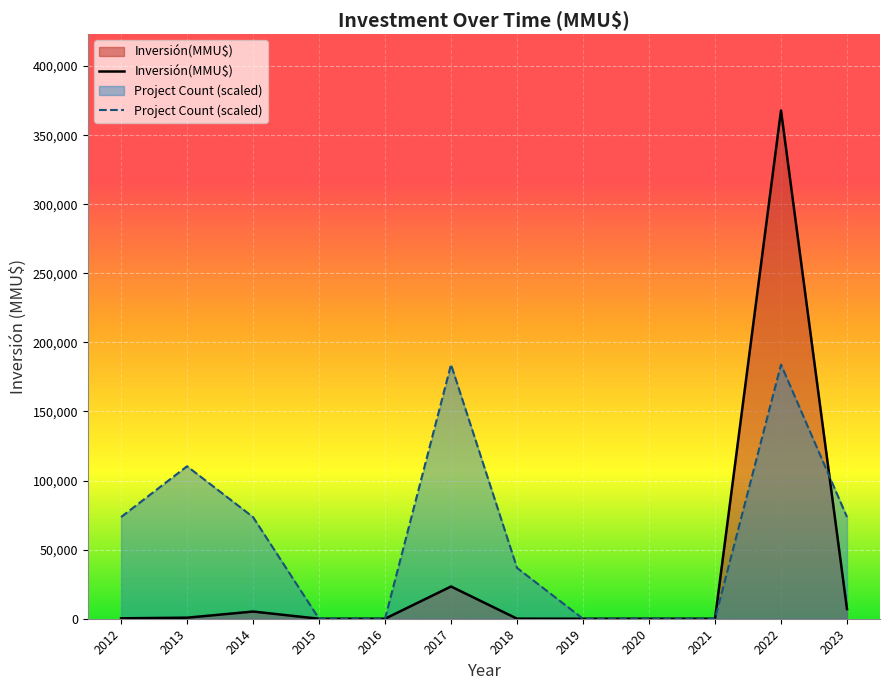

Which series has the largest total across all categories?

Project Count (scaled)